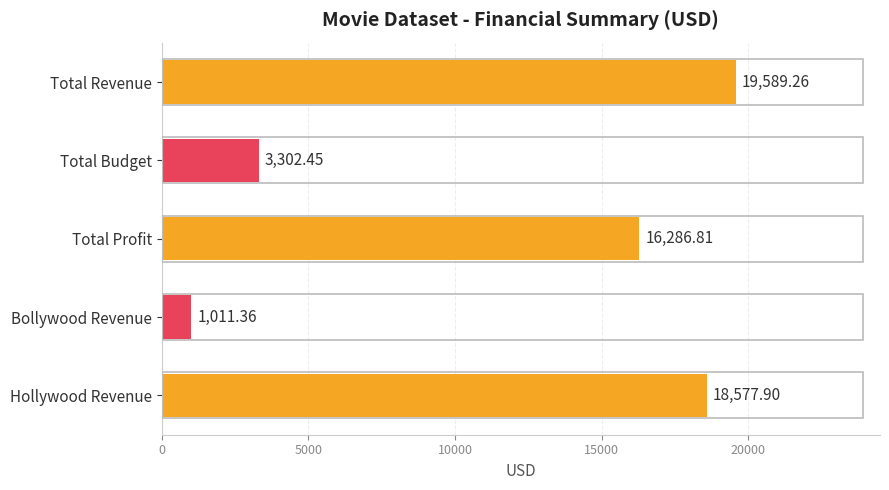

What is the label of the 3rd bar from the top?

Total Profit